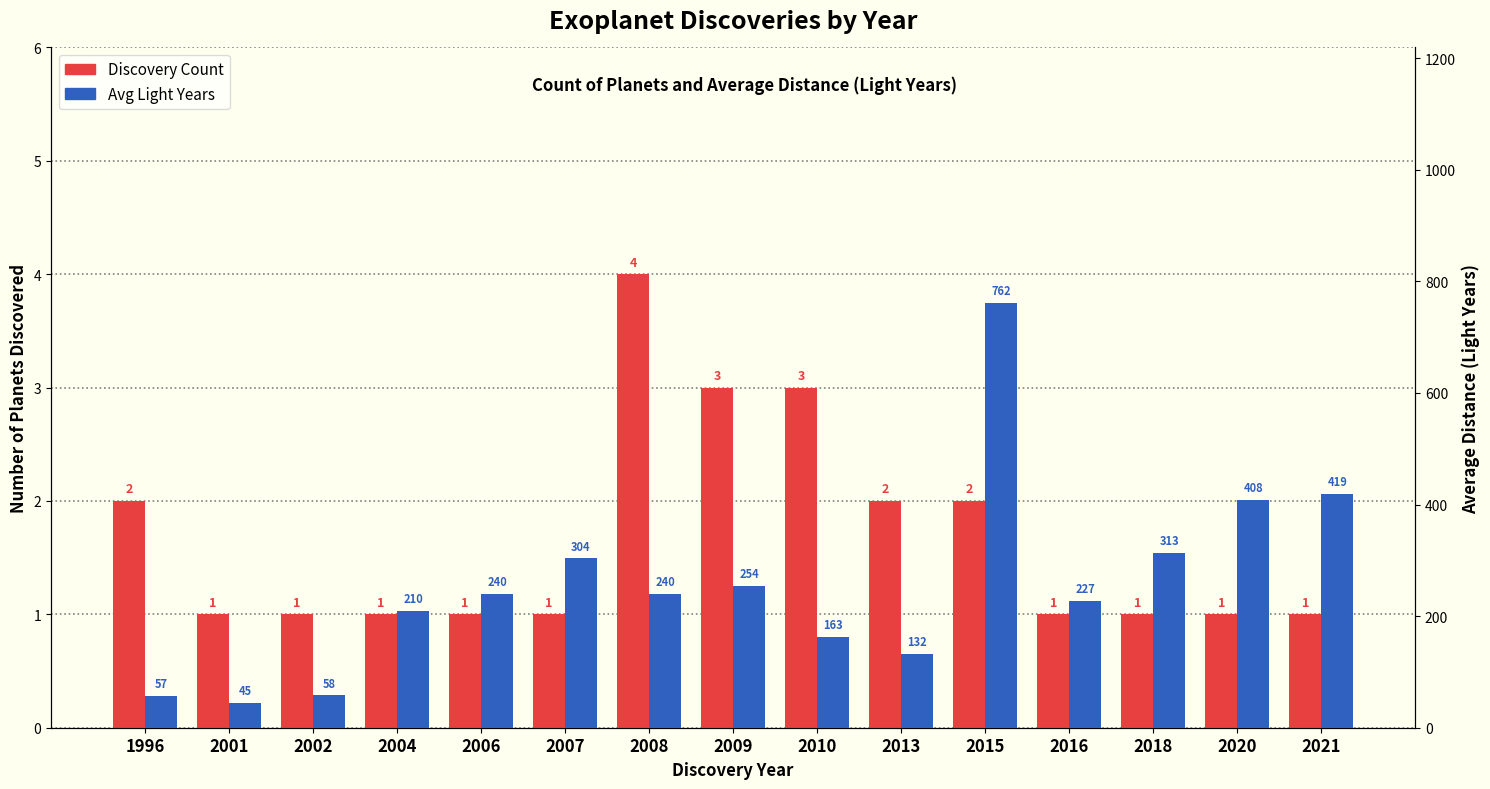

Which series has the widest spread of values?

Avg Light Years